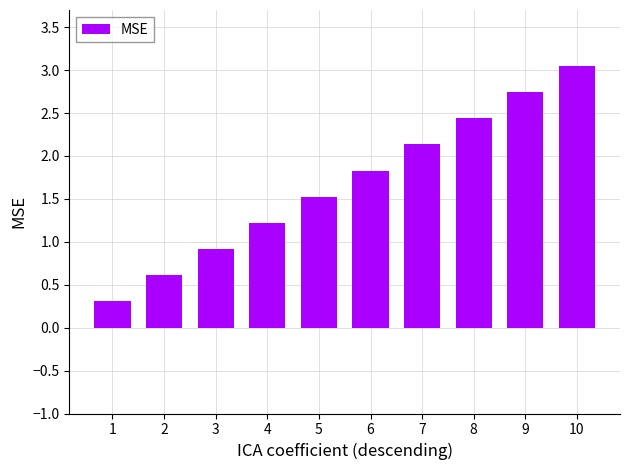

At which category does the chart reach its minimum across all series?

1